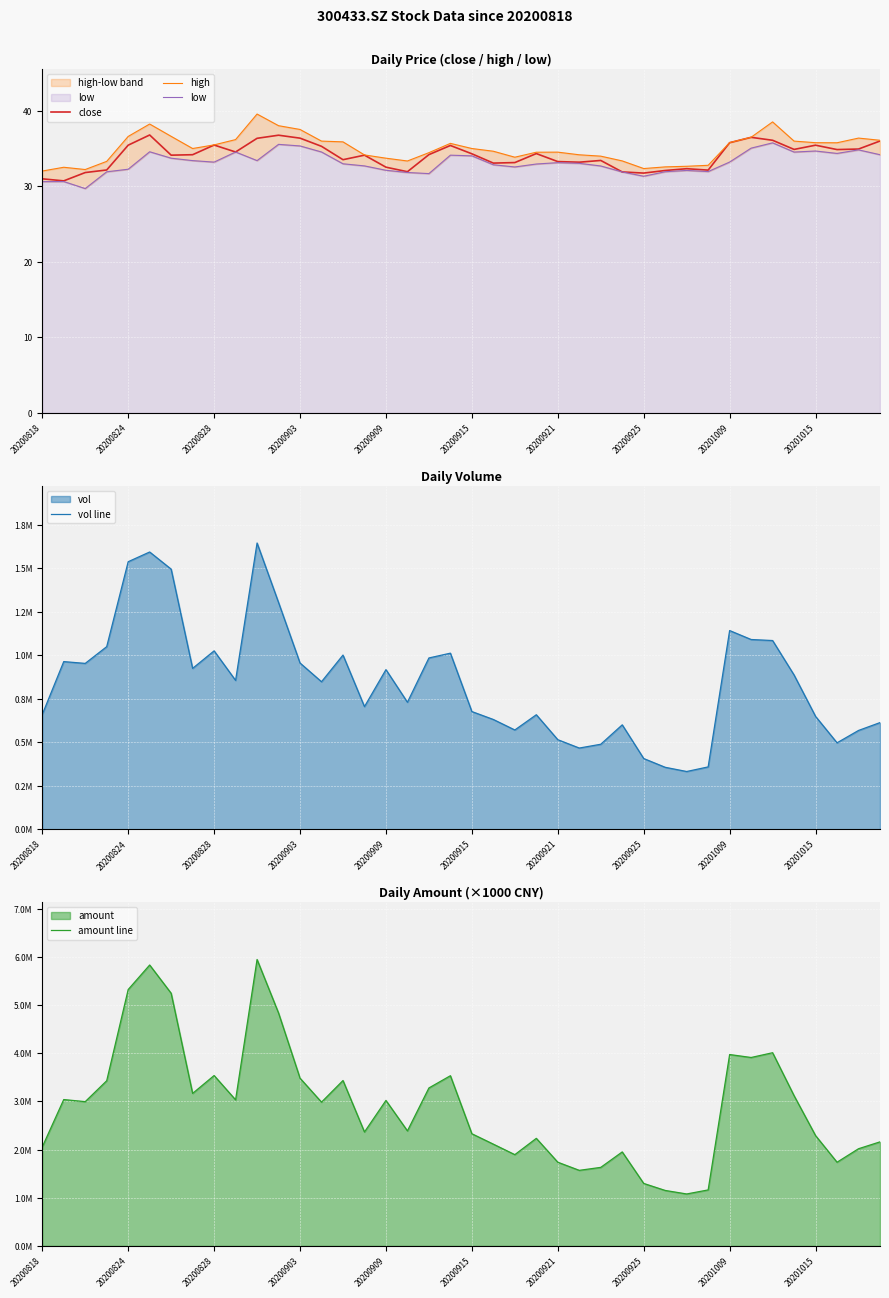

What are all the series names shown in the legend?

close, high, low, vol line, amount line